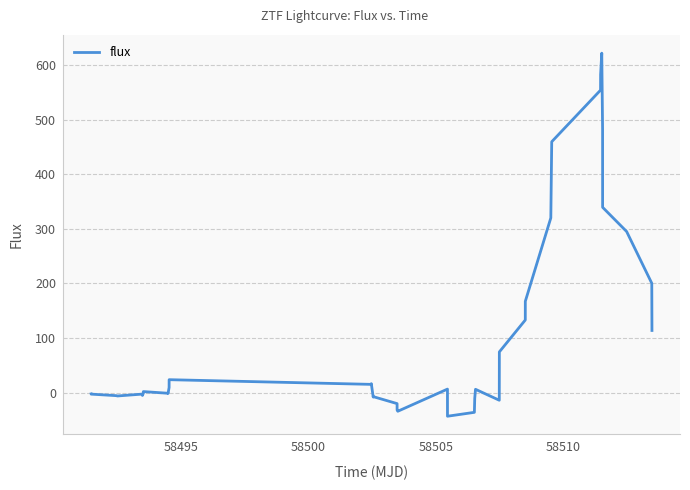

What is the greatest value displayed?

621.6